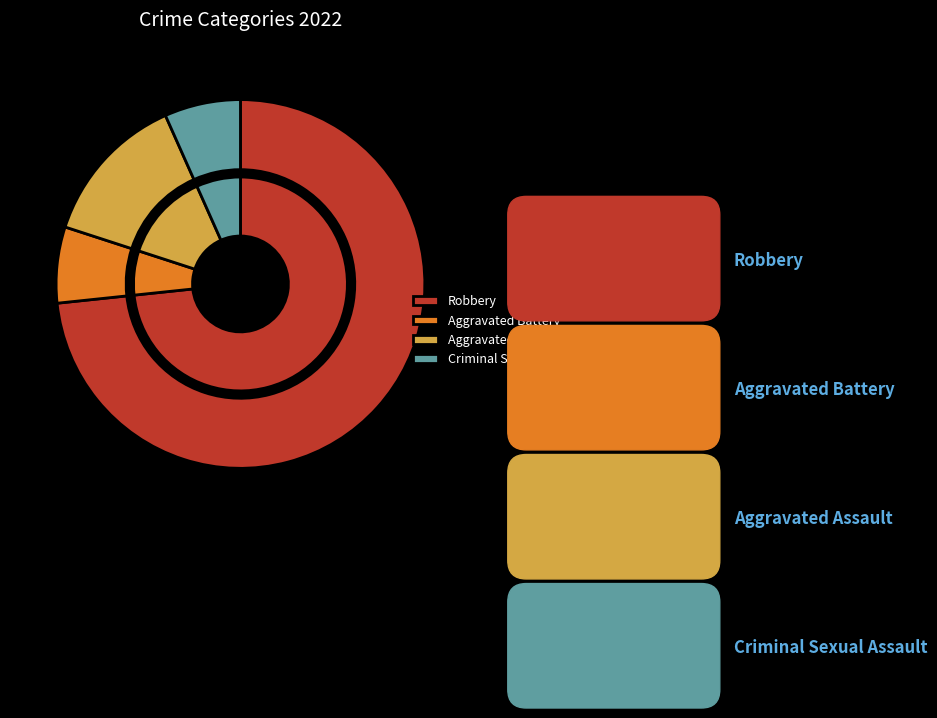

What percentage is the Robbery slice, to the nearest percent?

73%